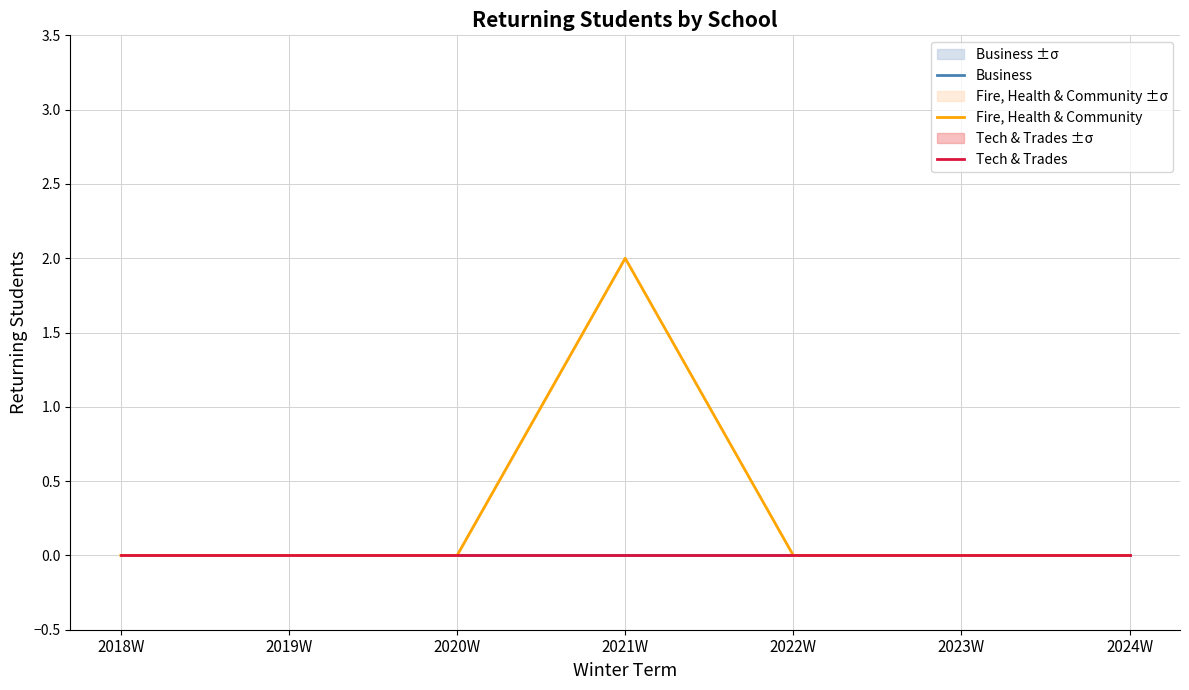

At which label is Business closest to 0?

2018W